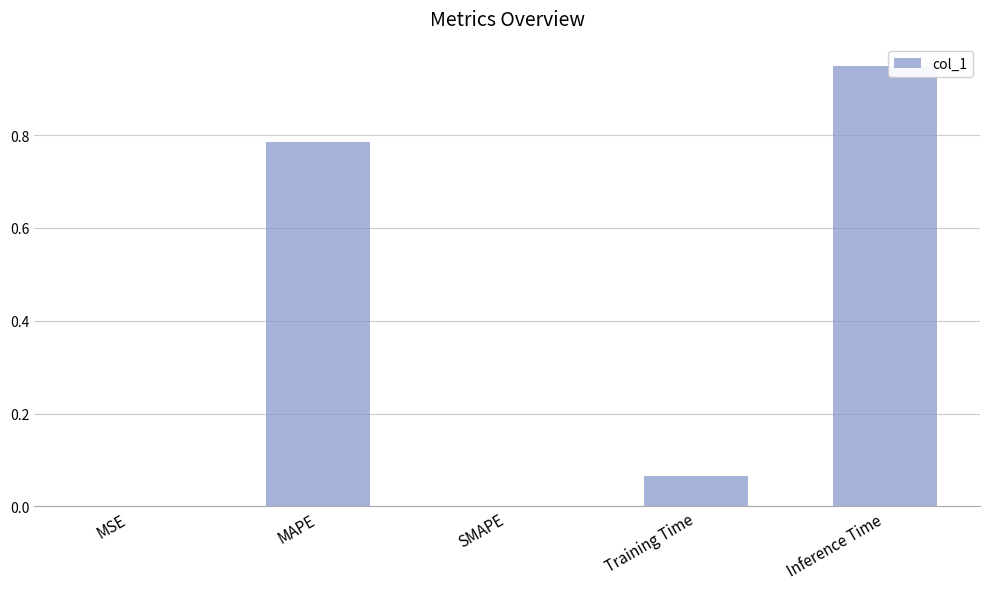

Which category has the highest value across all series?

Inference Time